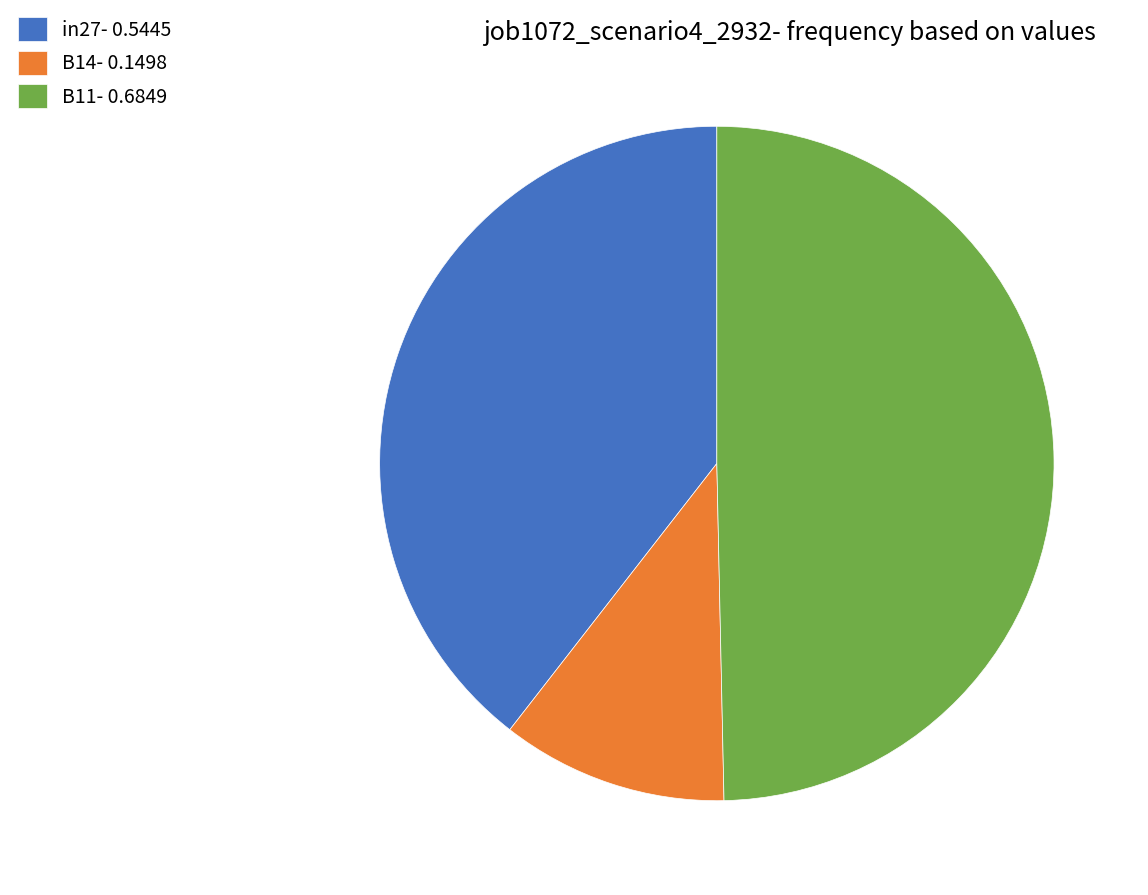

What is the largest slice in the pie chart?

B11